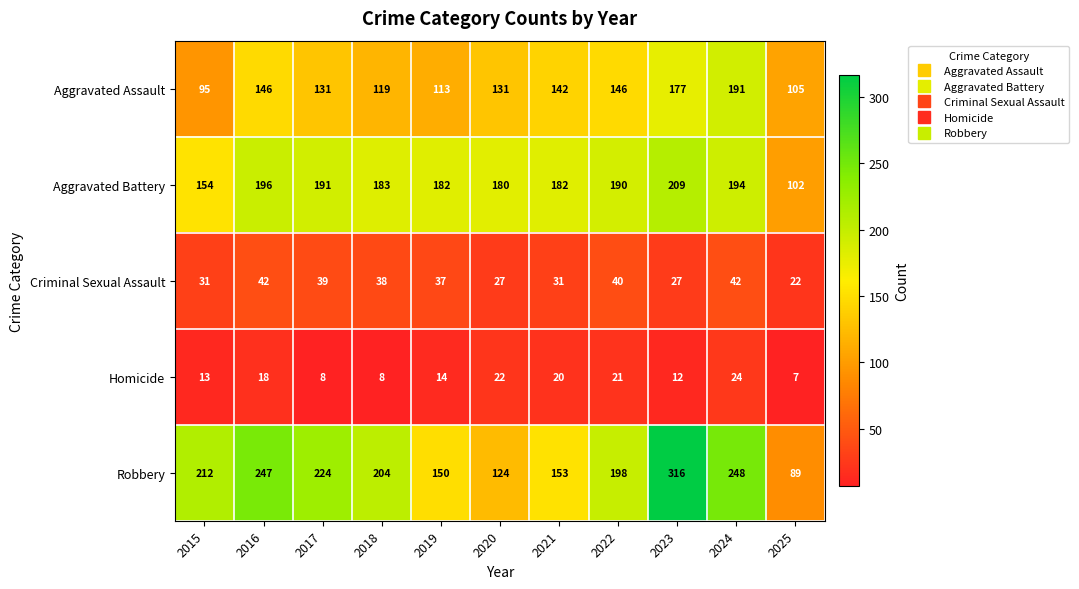

The Criminal Sexual Assault series shows 37 at 2019. True or false?

True